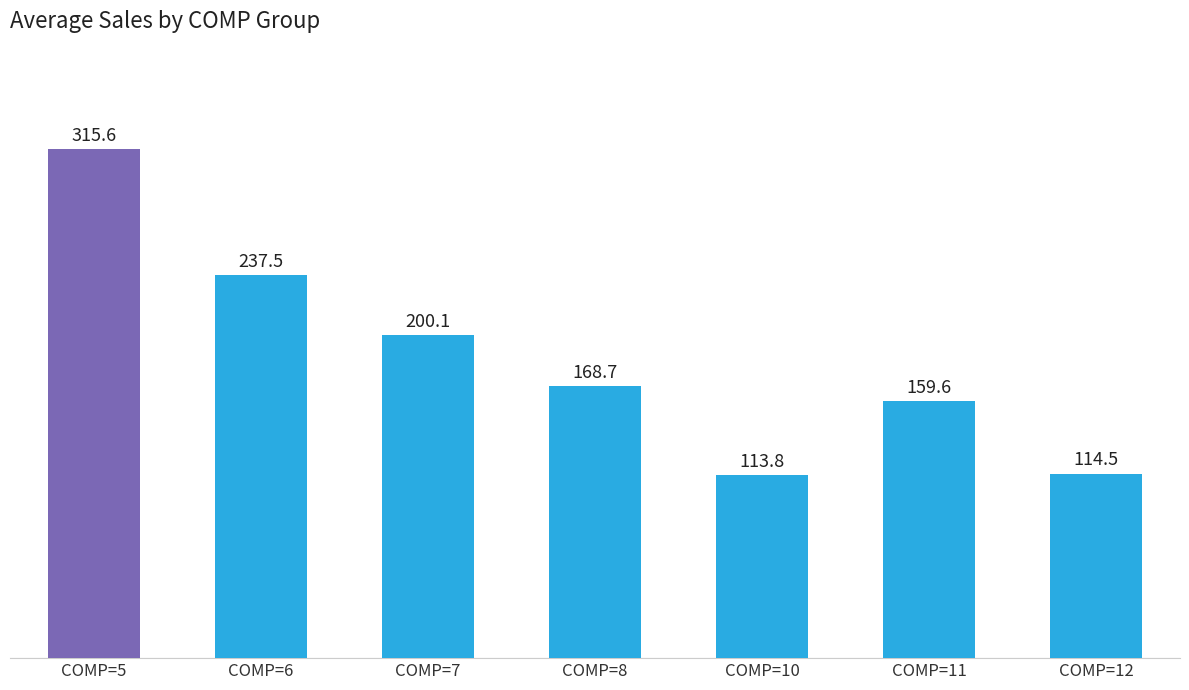

Which category has the lowest value across all series?

COMP=10